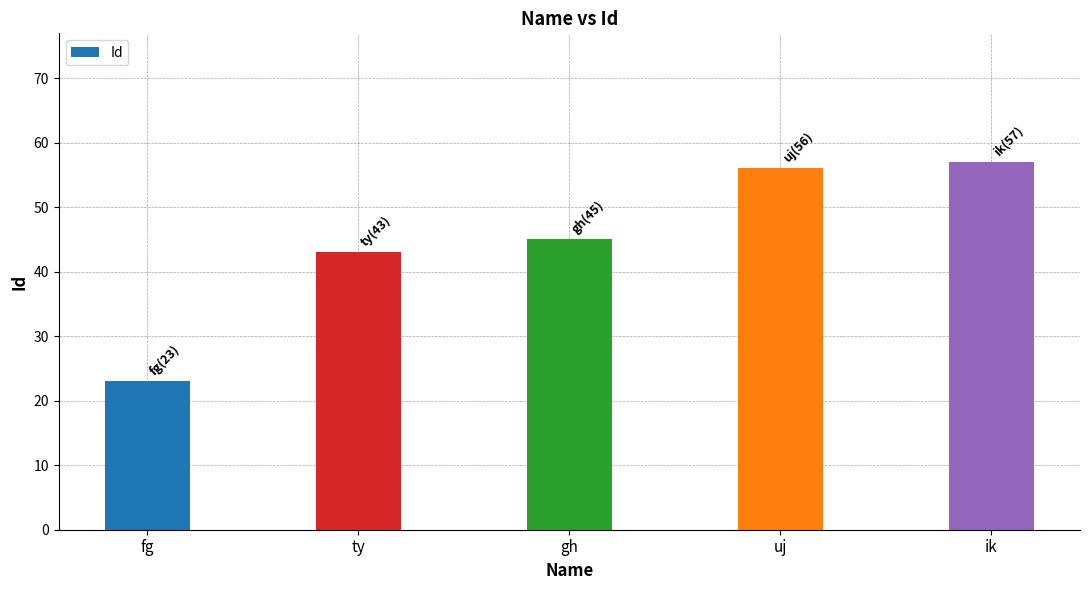

Which category has the highest value across all series?

ik